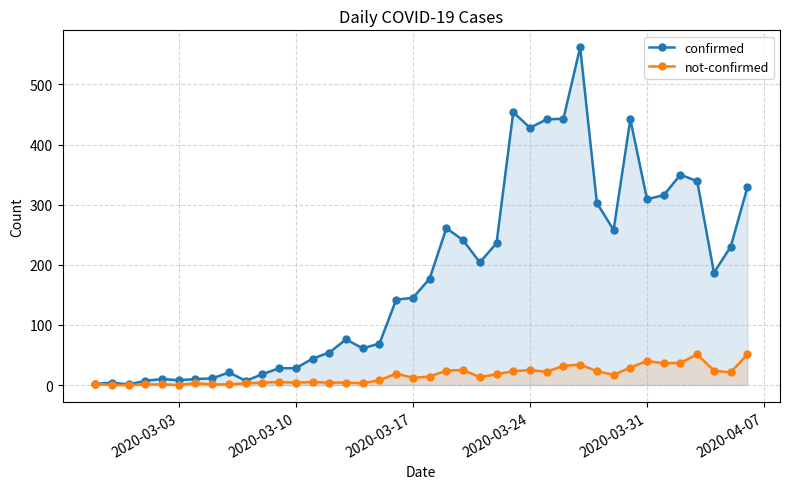

What is the highest value of the confirmed series?

562